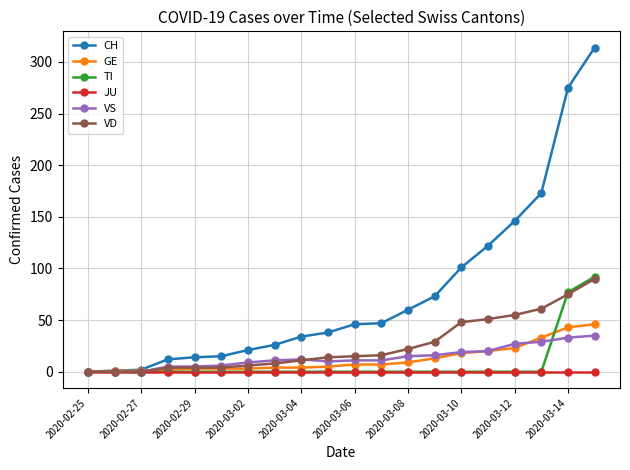

What is the maximum value shown in the chart?

314